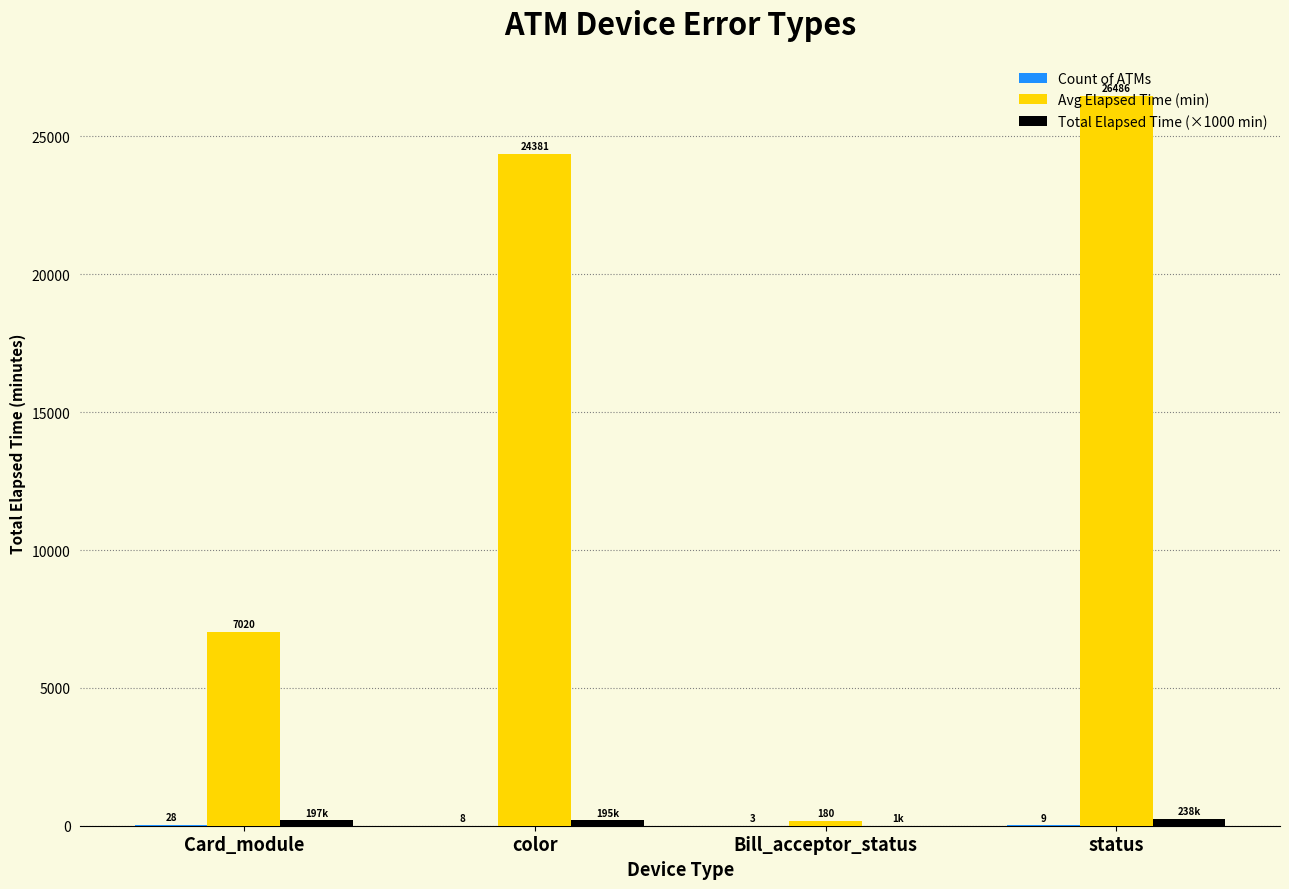

Which series has the widest spread of values?

Avg Elapsed Time (min)